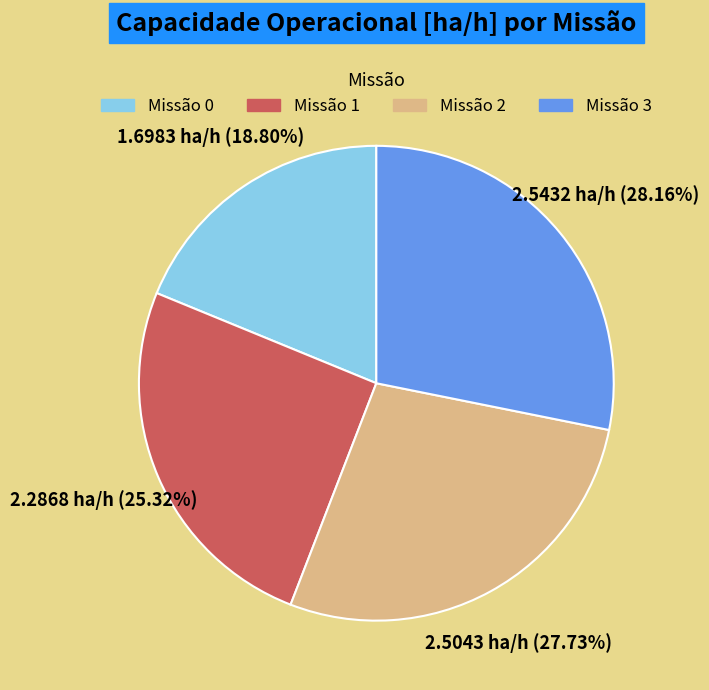

Is there a majority slice in this chart?

No